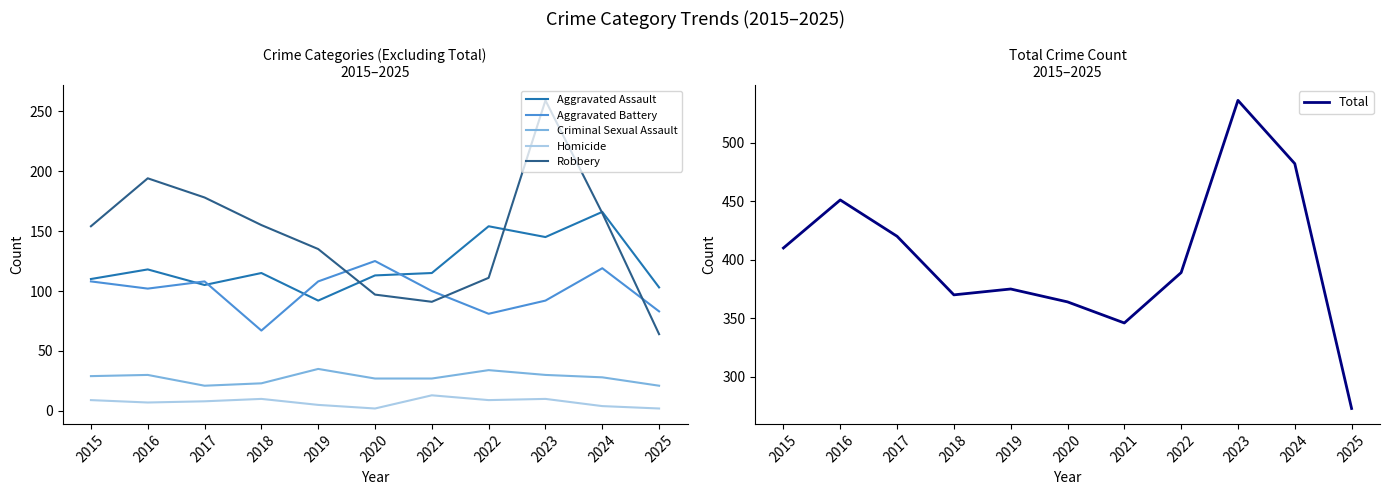

True or false: Homicide and Aggravated Battery cross at least once.

False